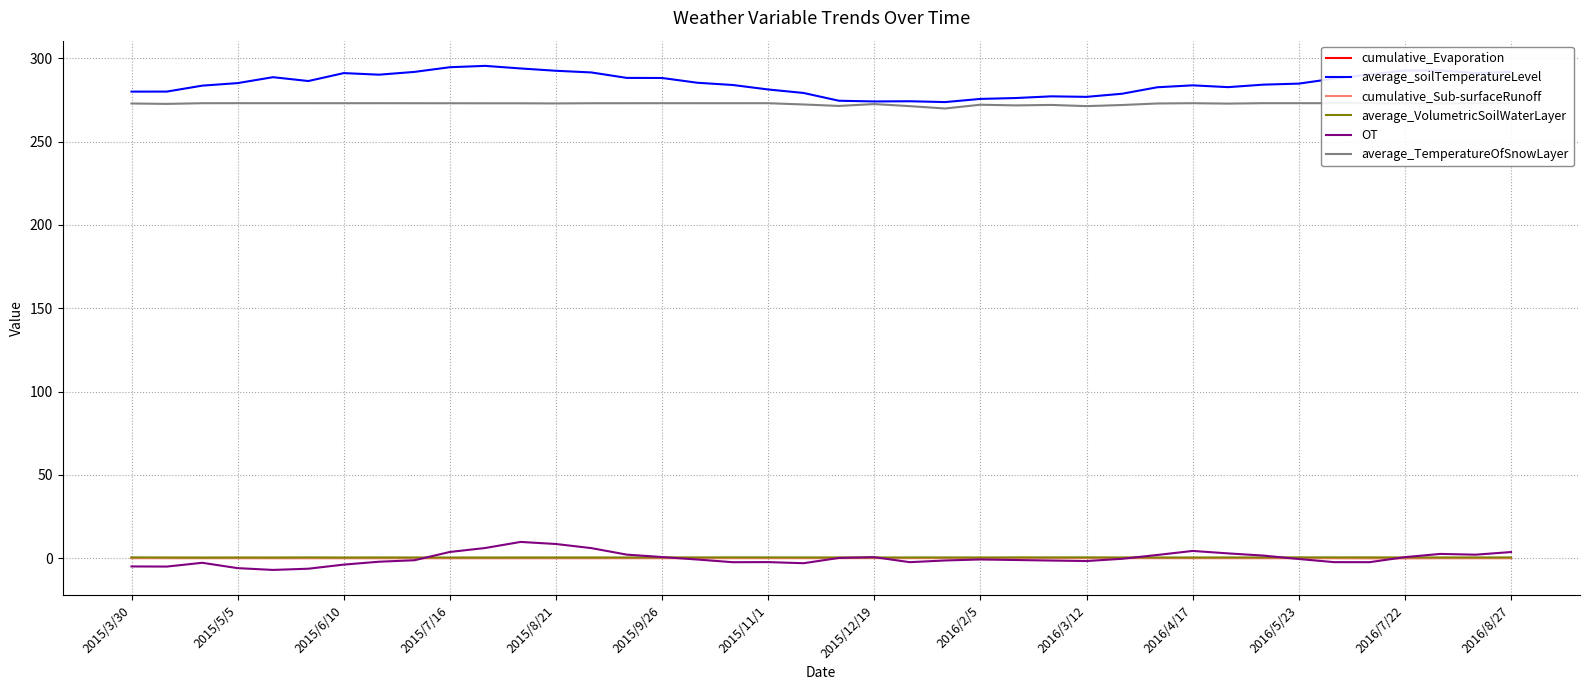

What is the sum of all average_soilTemperatureLevel values?

11400.3